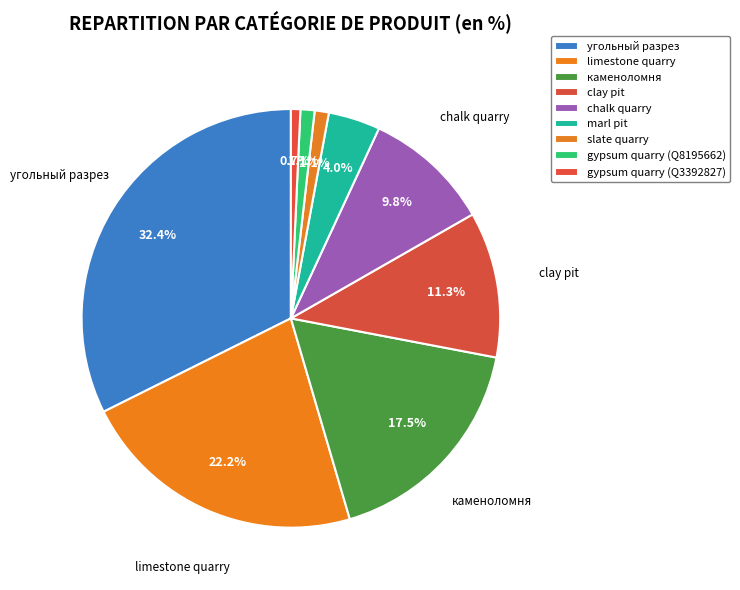

To the nearest percent, what is the average slice percentage?

11%